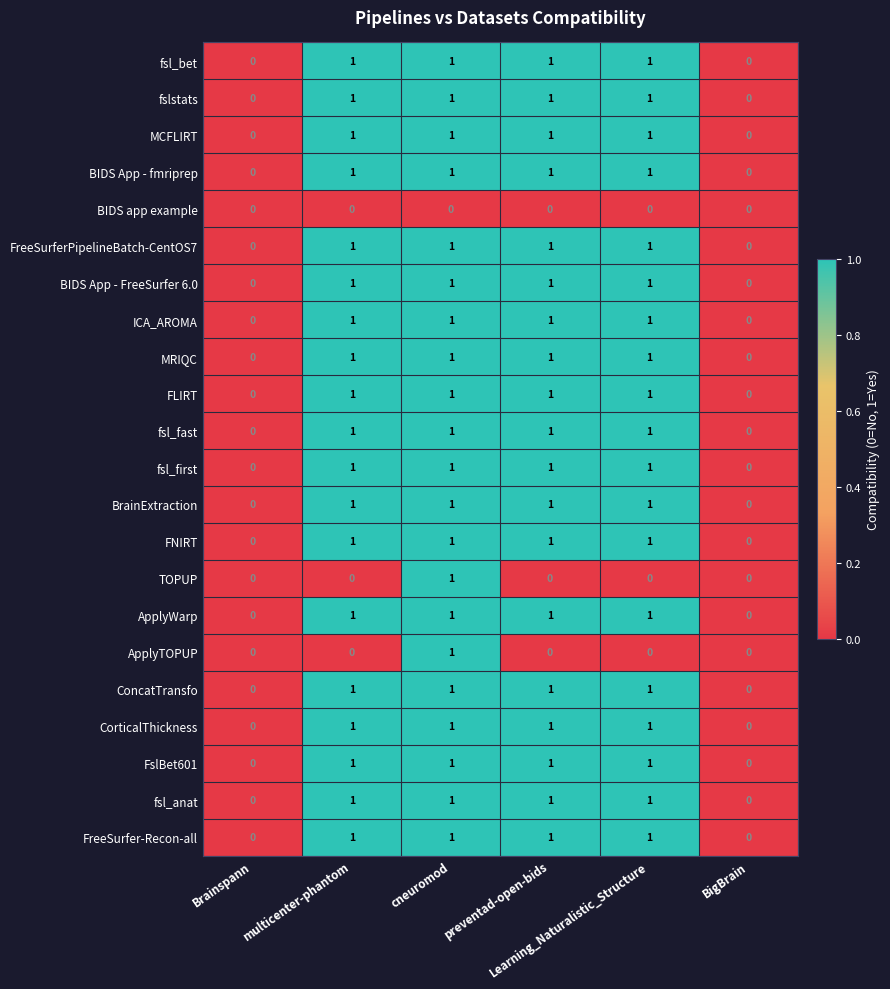

How many ConcatTransfo values are between 0 and 1?

6